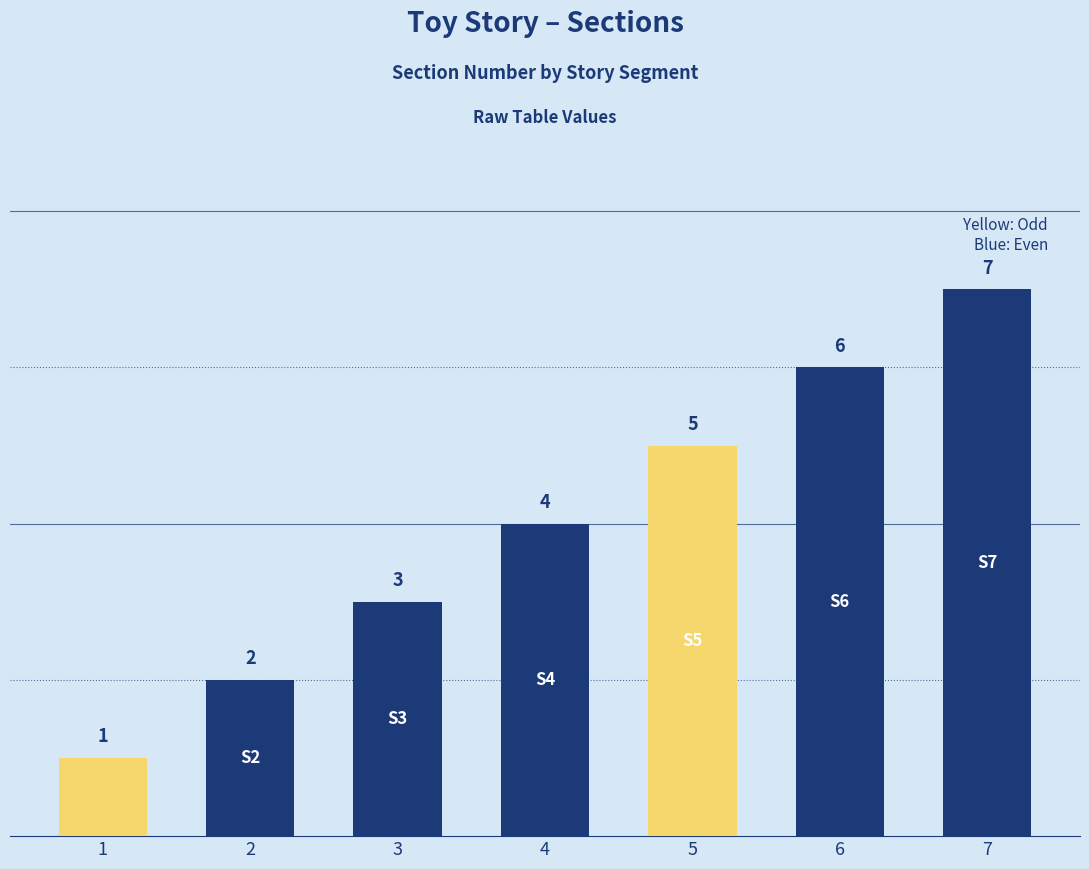

Which category has the highest value across all series?

7